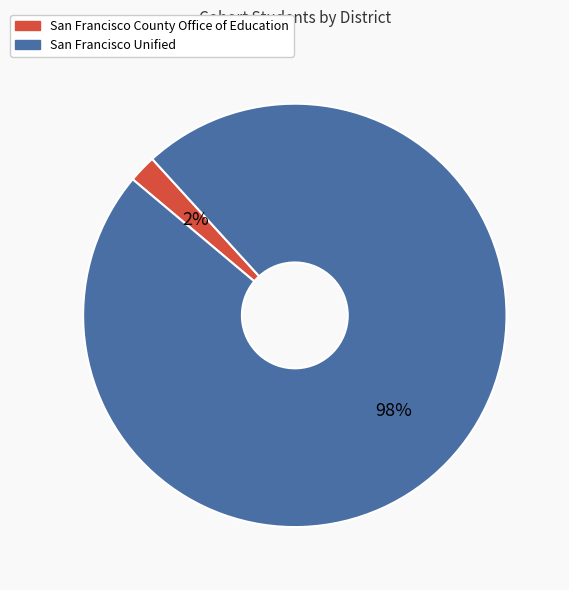

True or false: San Francisco County Office of Education accounts for 11% of the total.

False